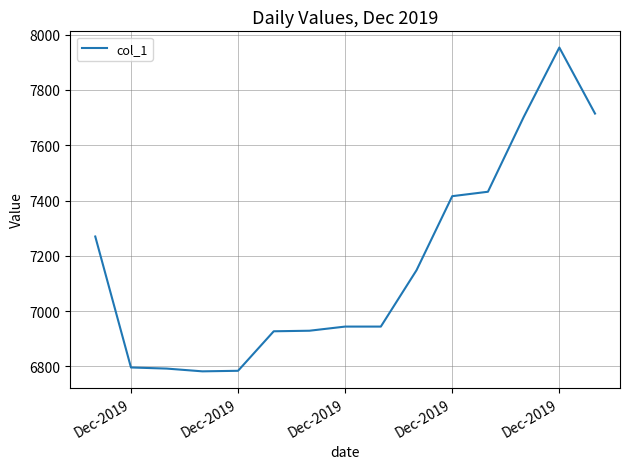

What is the greatest value displayed?

7953.7